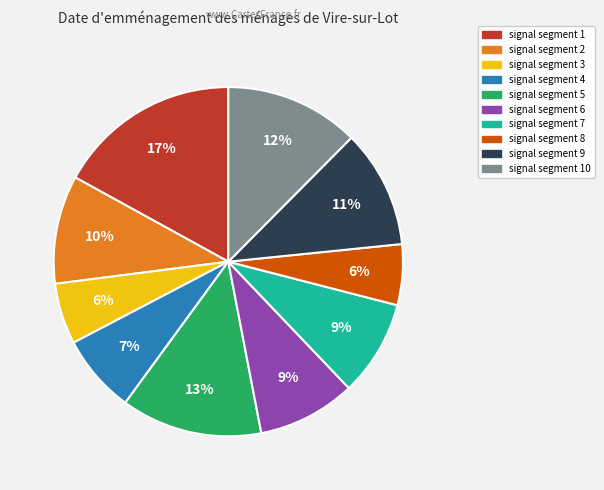

To the nearest percent, what is the average slice percentage?

10%